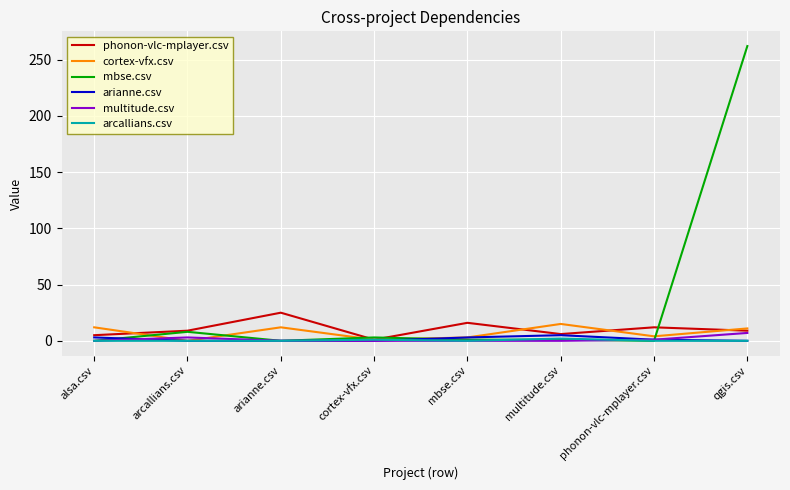

What is the difference between the maximum and minimum values in the arcallians.csv series?

2